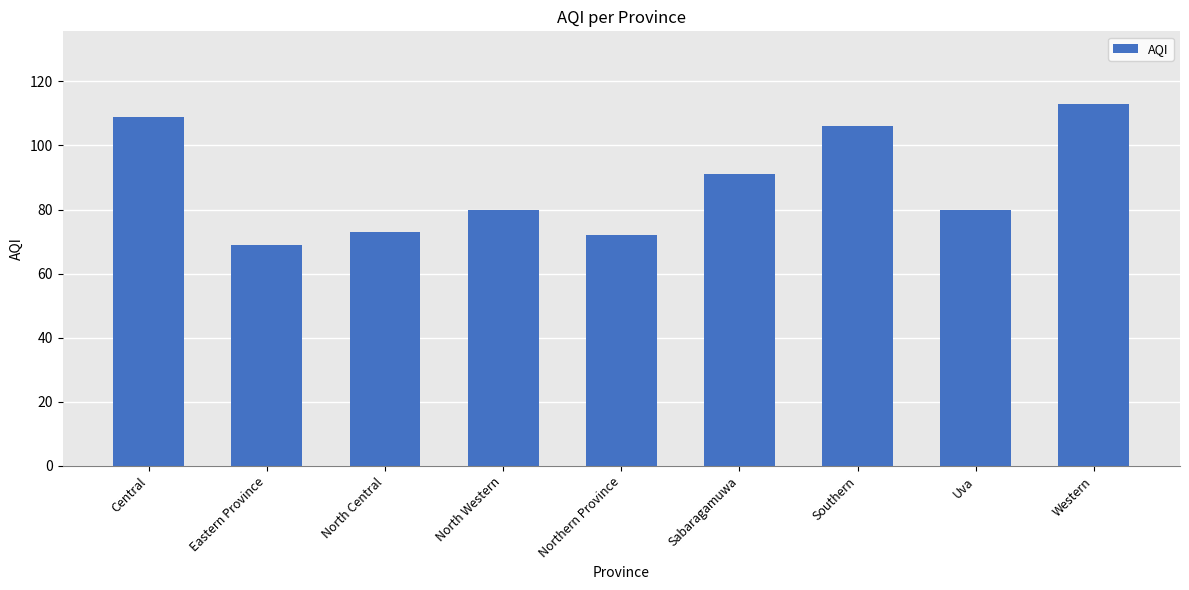

Between Uva and Sabaragamuwa, which is larger?

Sabaragamuwa